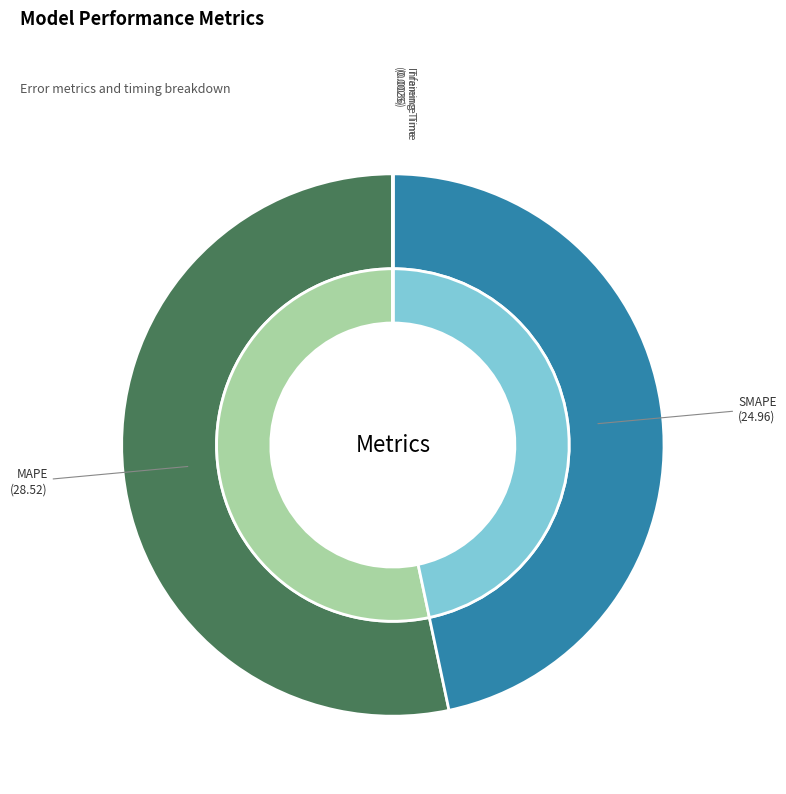

True or false: MAPE accounts for 53% of the total.

True